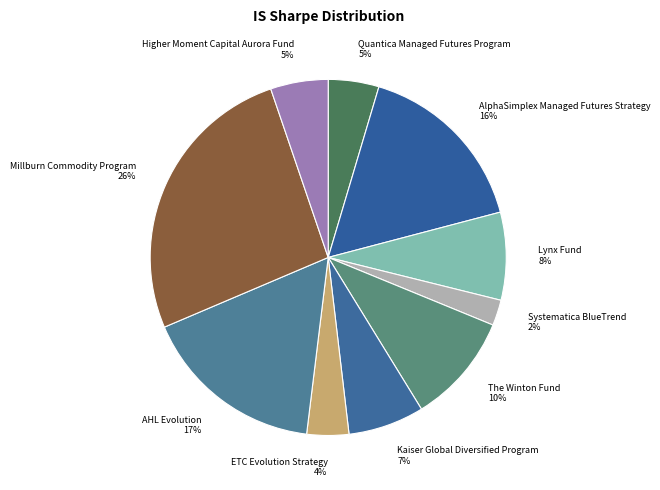

True or false: Kaiser Global Diversified Program accounts for 7% of the total.

True